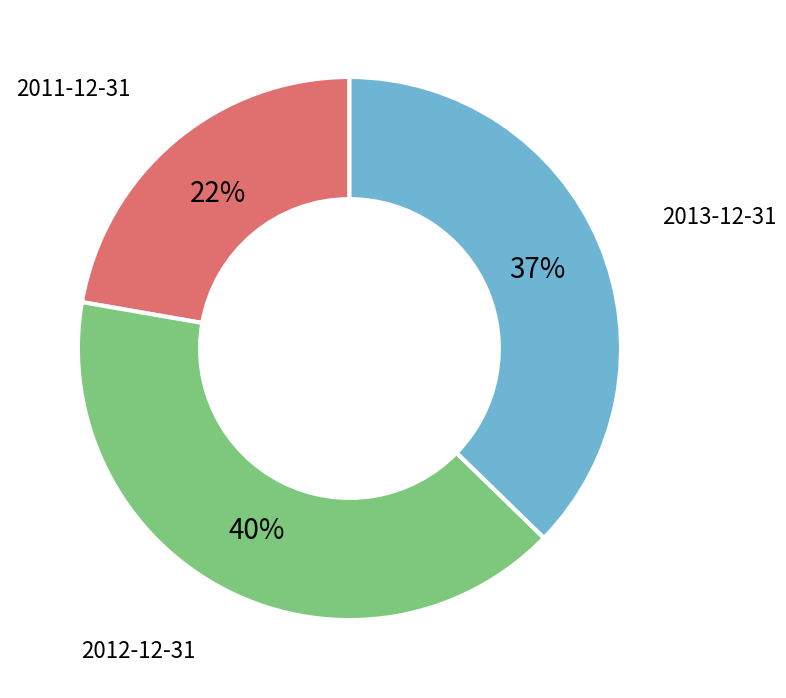

Is there a majority slice in this chart?

No